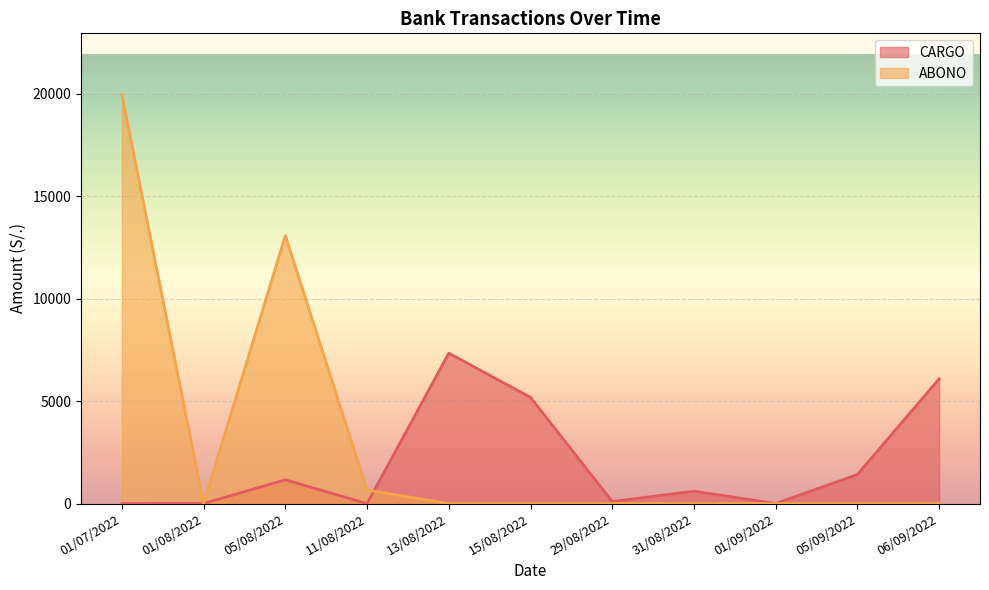

Rank the series at 31/08/2022 from lowest to highest value.

ABONO, CARGO